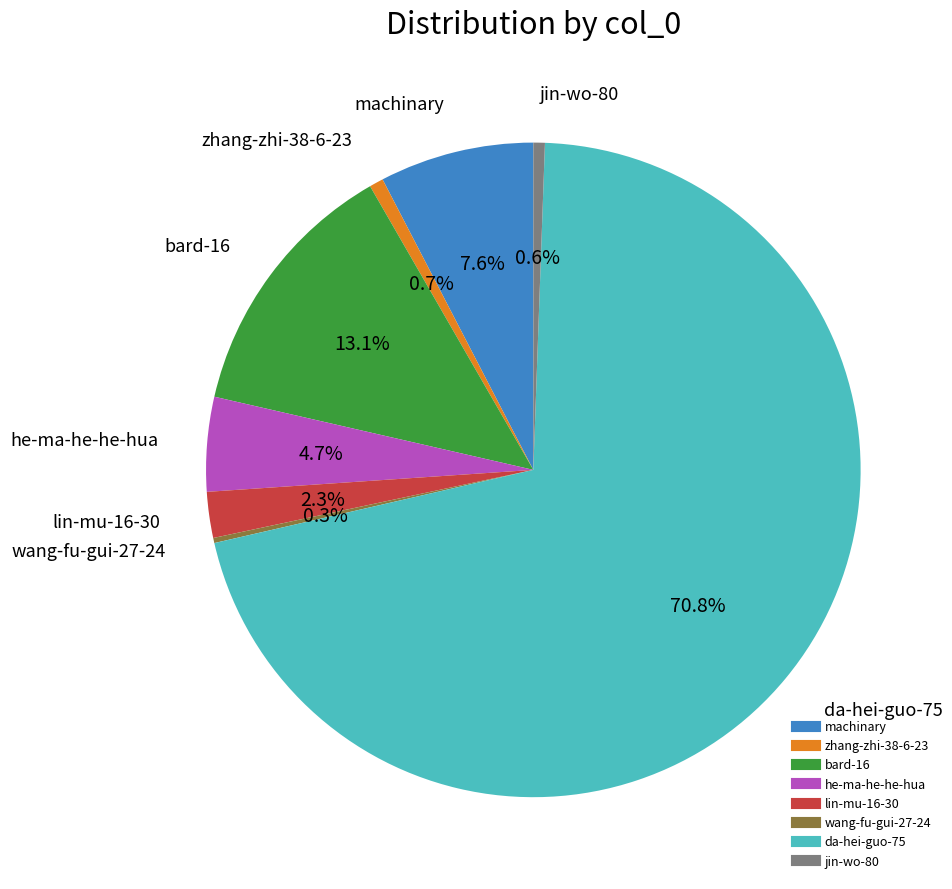

To the nearest percent, what portion does bard-16 represent?

13%